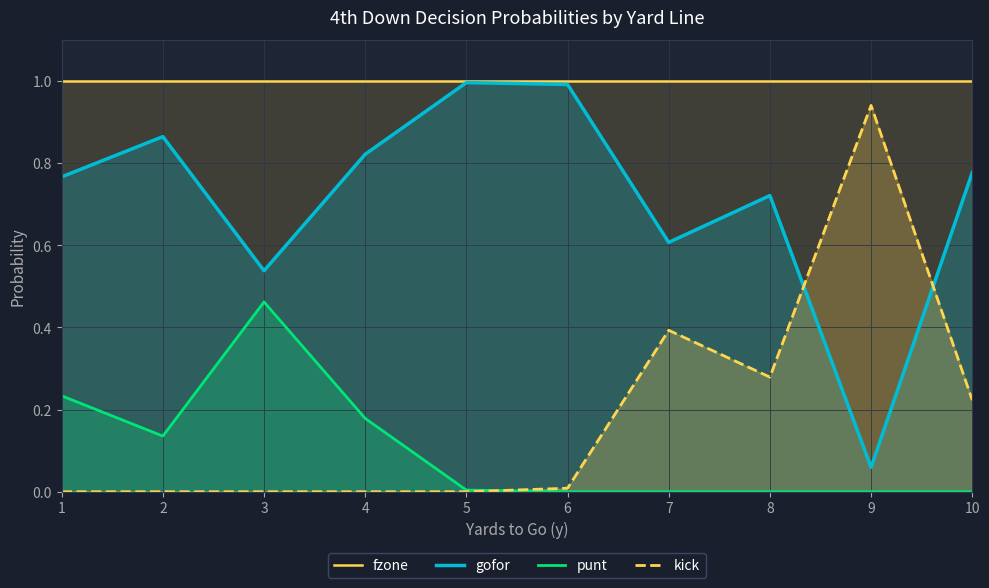

At which category is the sum across all series the highest?

1